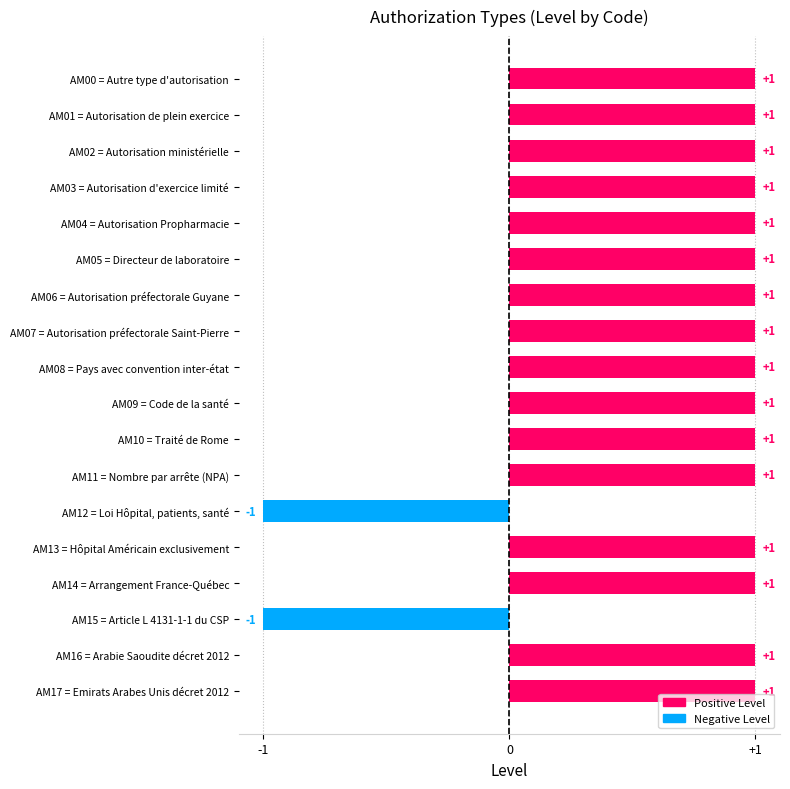

Reading top to bottom, what are all the values shown in this chart?

AM00 = Autre type d'autorisation=1	AM01 = Autorisation de plein exercice=1	AM02 = Autorisation ministérielle=1	AM03 = Autorisation d'exercice limité=1	AM04 = Autorisation Propharmacie=1	AM05 = Directeur de laboratoire=1	AM06 = Autorisation préfectorale Guyane=1	AM07 = Autorisation préfectorale Saint-Pierre=1	AM08 = Pays avec convention inter-état=1	AM09 = Code de la santé=1	AM10 = Traité de Rome=1	AM11 = Nombre par arrête (NPA)=1	AM12 = Loi Hôpital, patients, santé=-1	AM13 = Hôpital Américain exclusivement=1	AM14 = Arrangement France-Québec=1	AM15 = Article L 4131-1-1 du CSP=-1	AM16 = Arabie Saoudite décret 2012=1	AM17 = Emirats Arabes Unis décret 2012=1